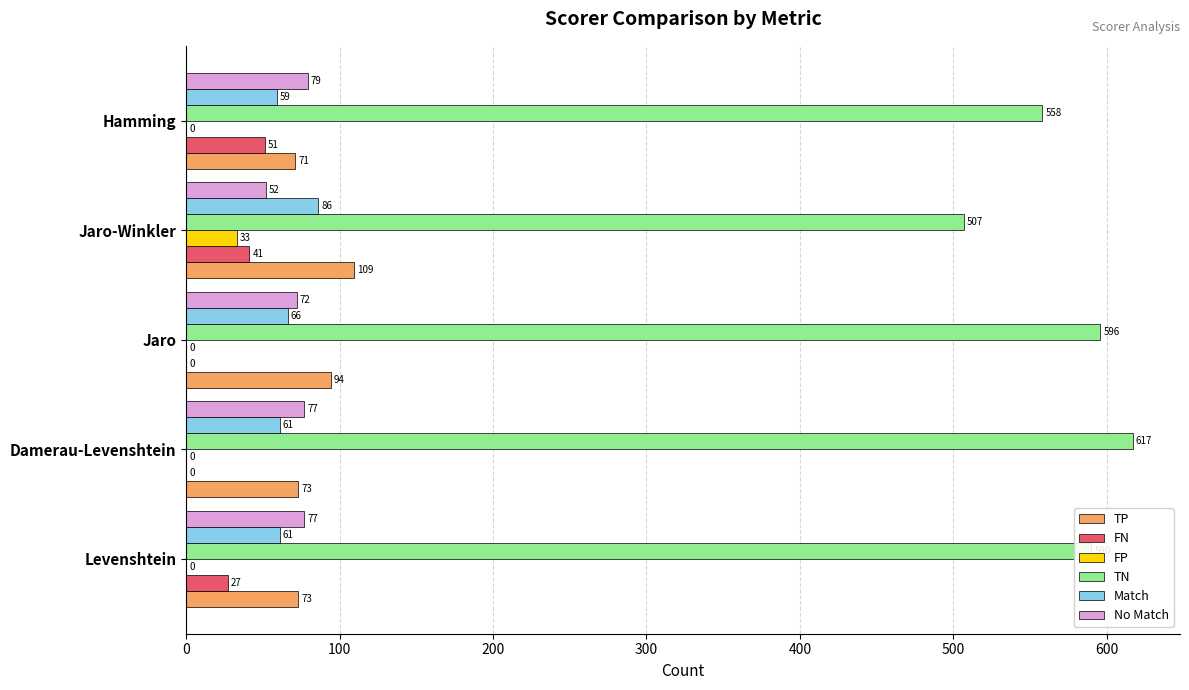

Which series changed the most between Levenshtein and Jaro?

FN